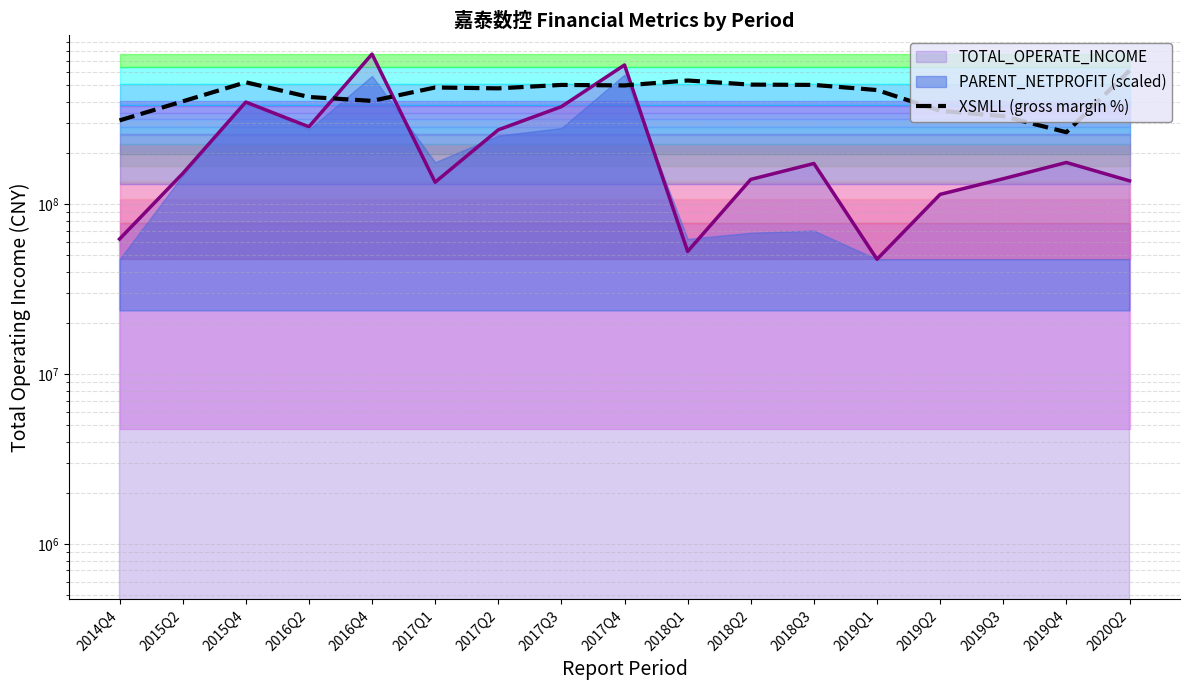

What is the sum of the values at 2018Q3 and 2015Q2?

906920851.9